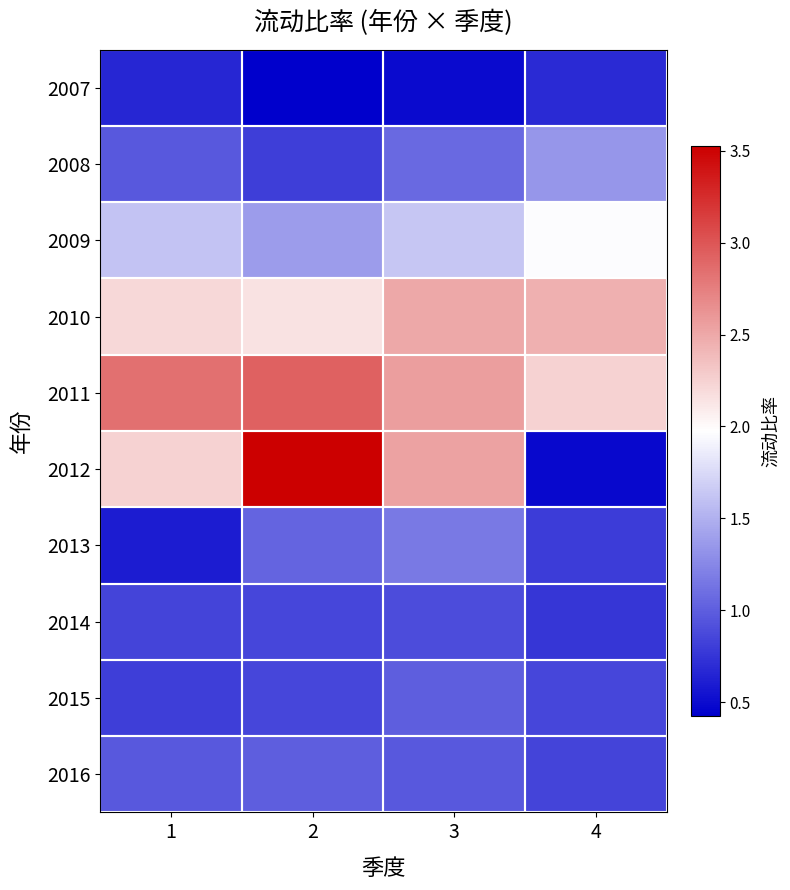

How many values in the 2008 series exceed 1?

2